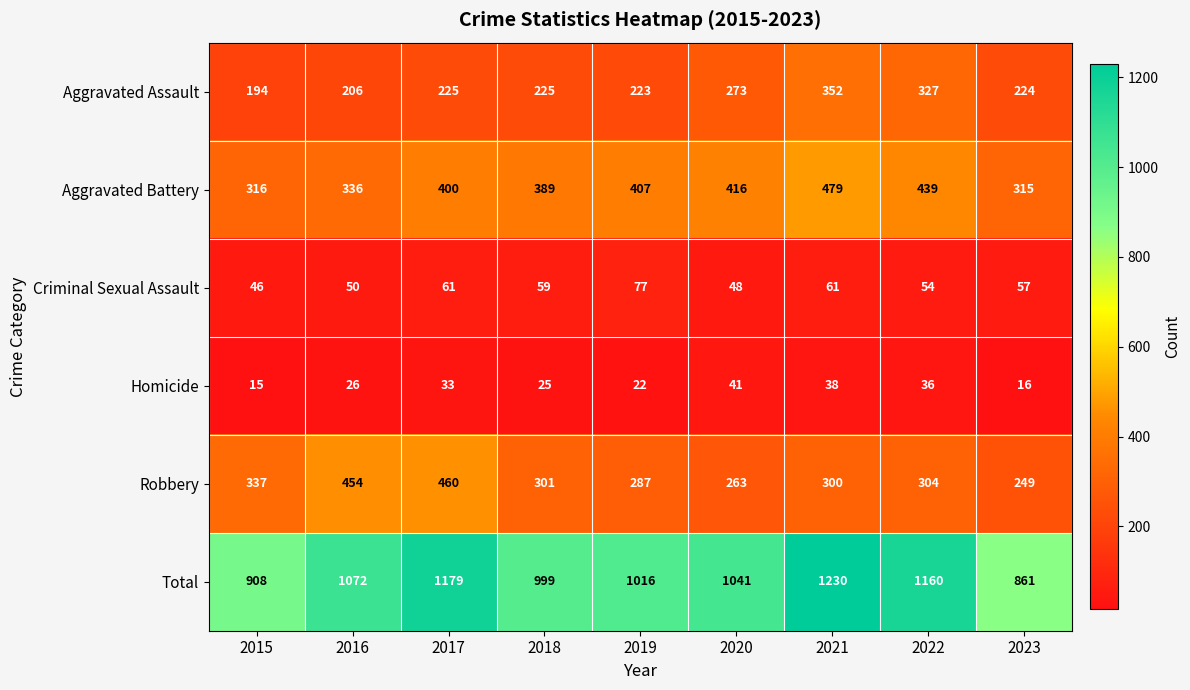

What is the difference between the highest and lowest values at 2018?

974